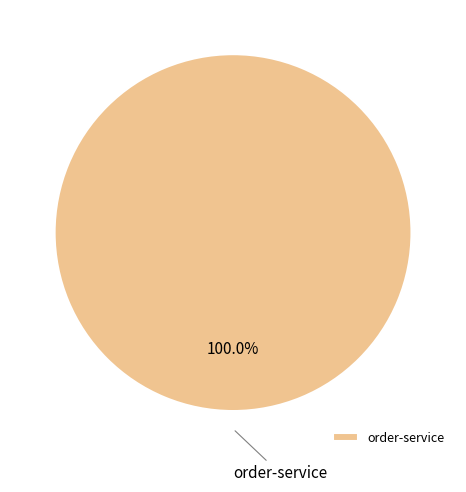

Rank the categories by value from highest to lowest.

order-service